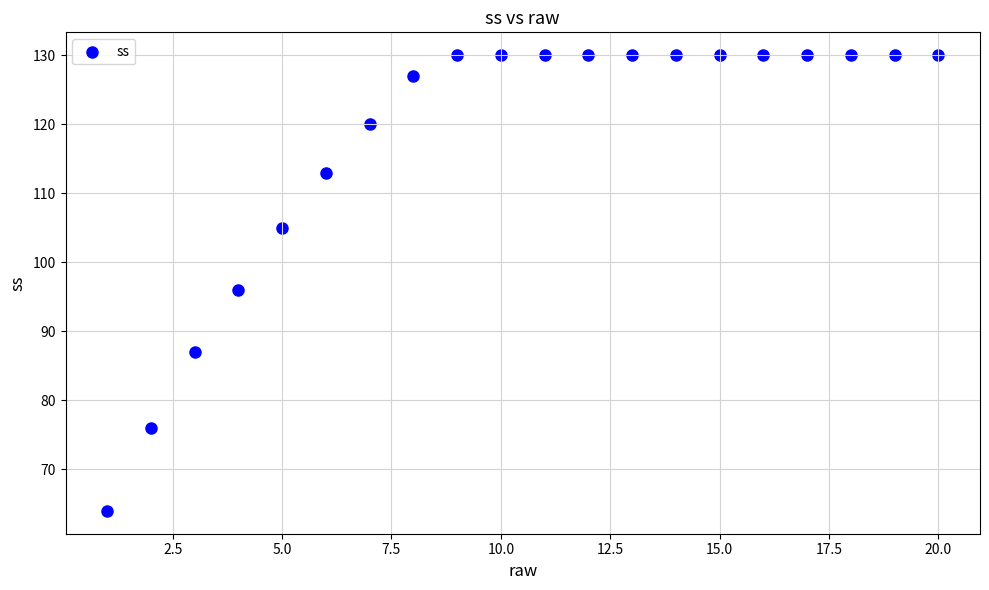

What is the range of X values (max minus min)?

19